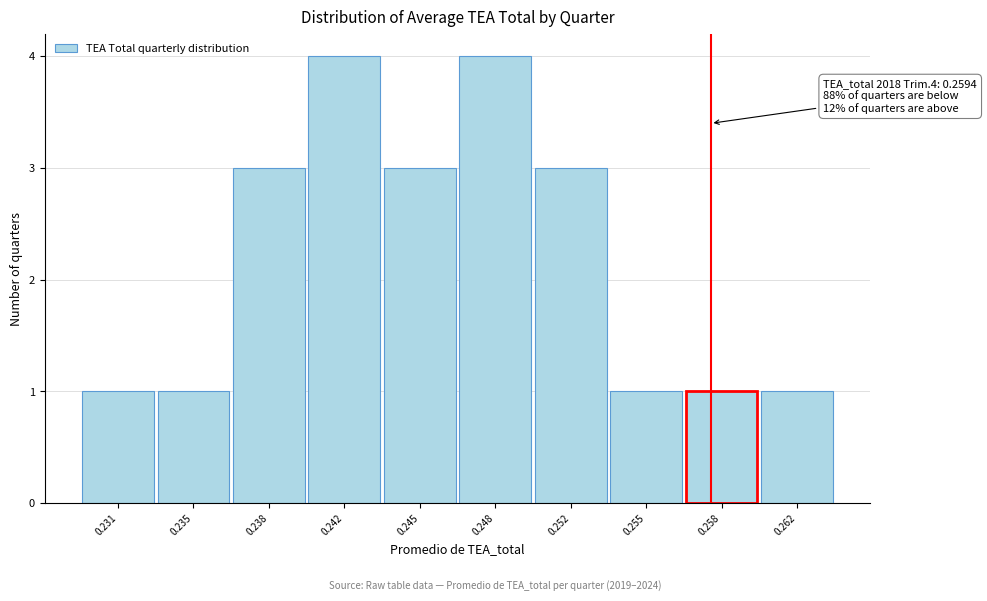

Reading left to right, transcribe all the data shown in this chart.

0.231=1	0.235=1	0.238=3	0.242=4	0.245=3	0.248=4	0.252=3	0.255=1	0.258=1	0.262=1